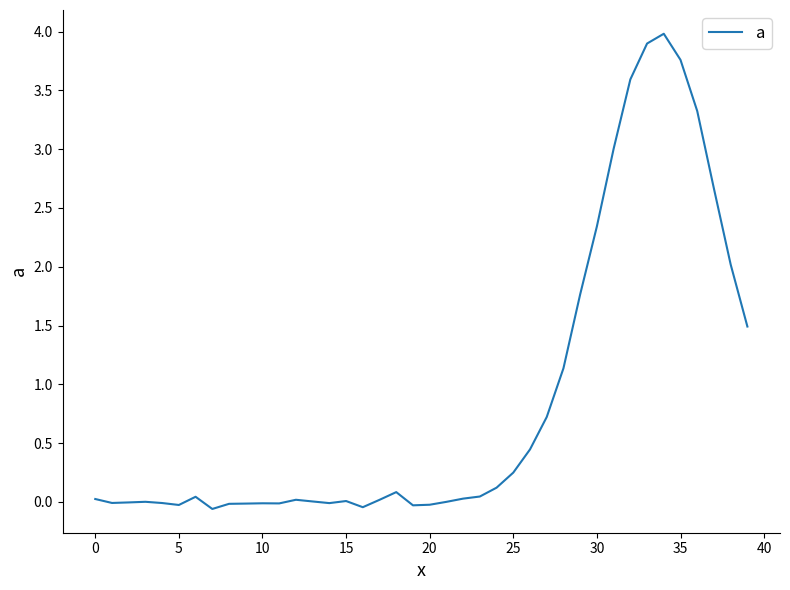

What is the greatest value displayed?

4.0